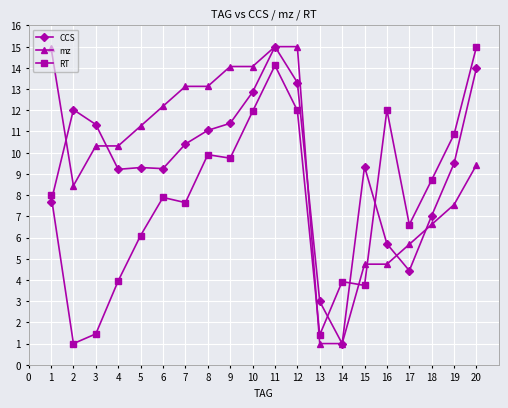

What is the difference between the CCS values at 11 and 19?

5.5